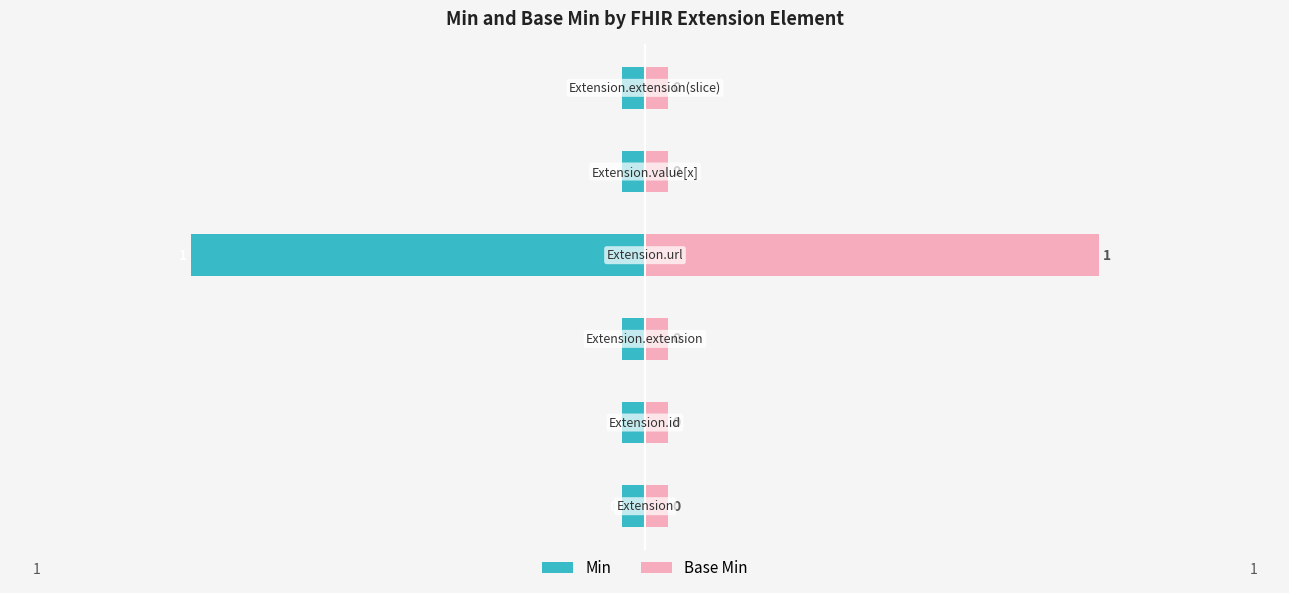

Between −1.5 and 1.0, which series saw the biggest shift?

Min